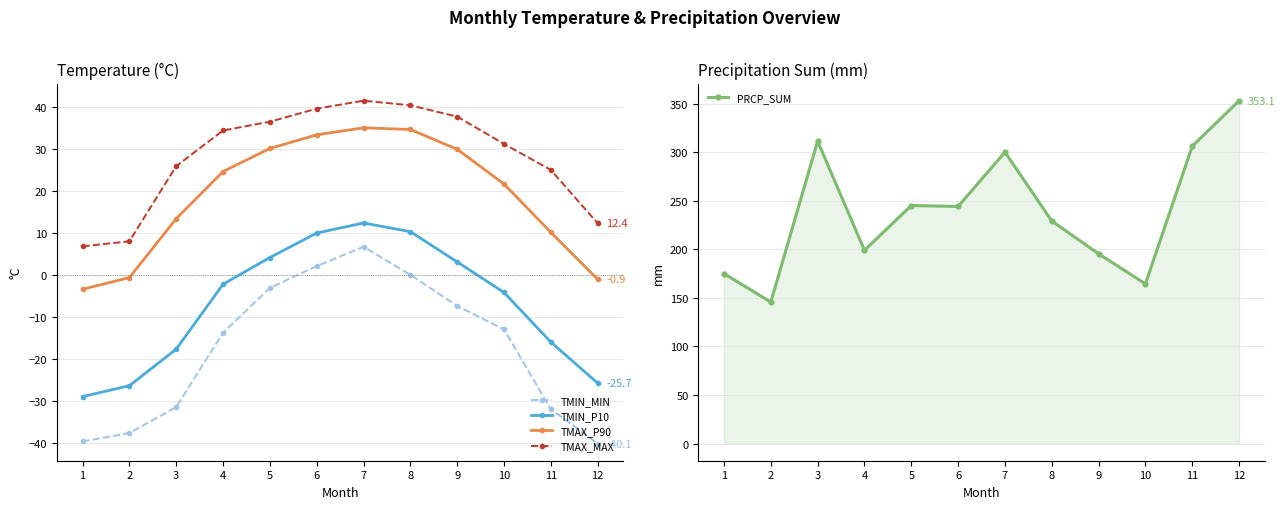

Read the TMIN_P10 value at 3.

-17.6